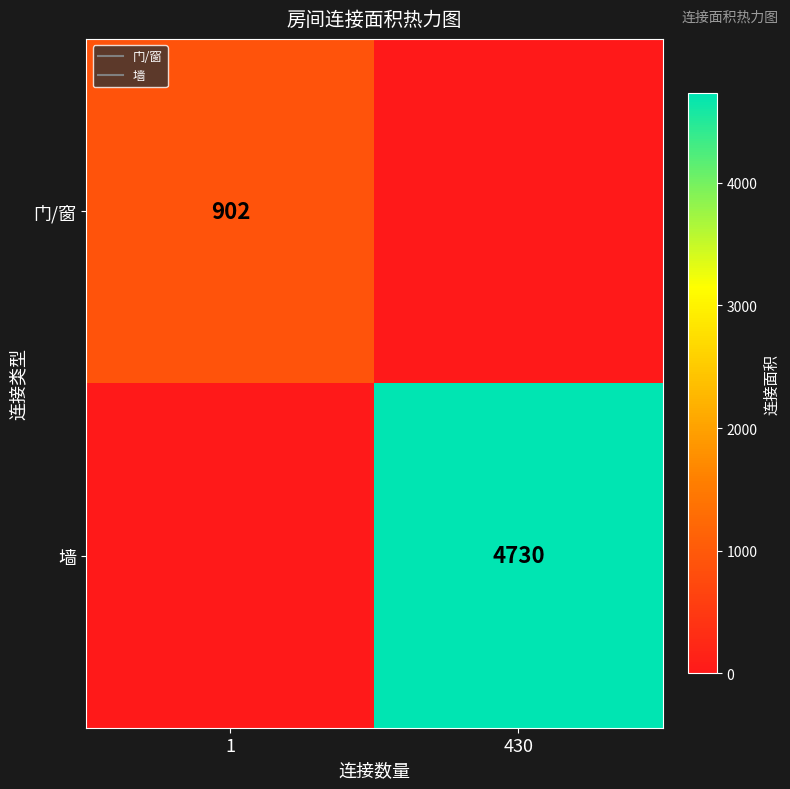

What is the difference between the maximum and minimum values in the 门/窗 series?

902